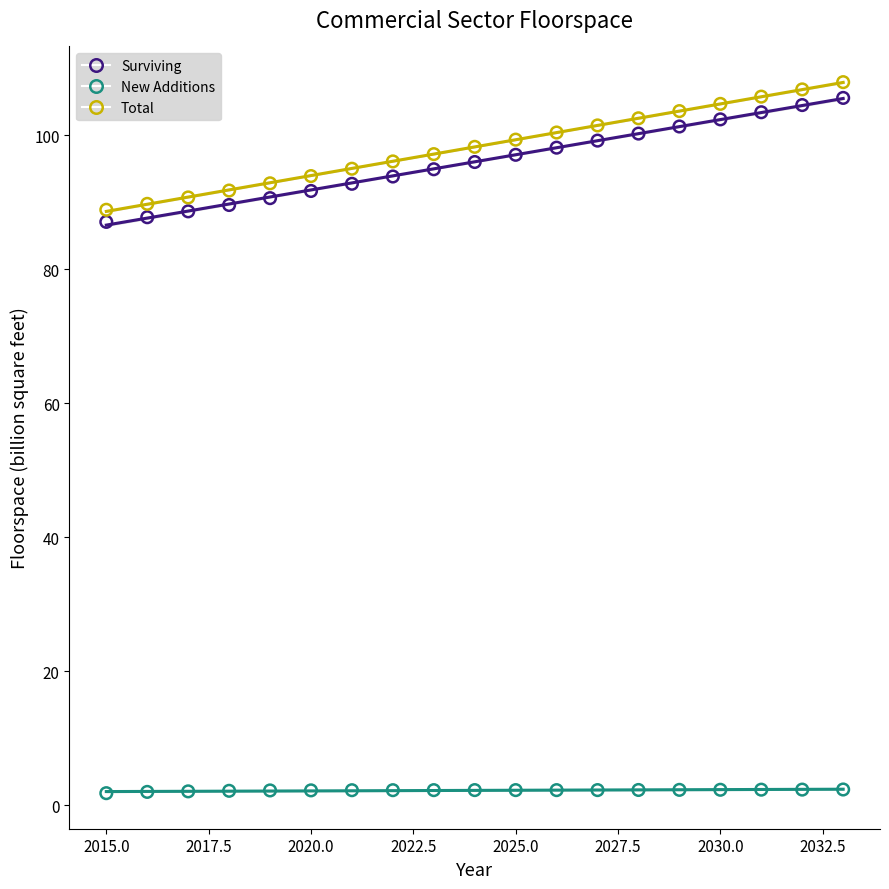

What are all the series names shown in the legend?

Surviving, New Additions, Total